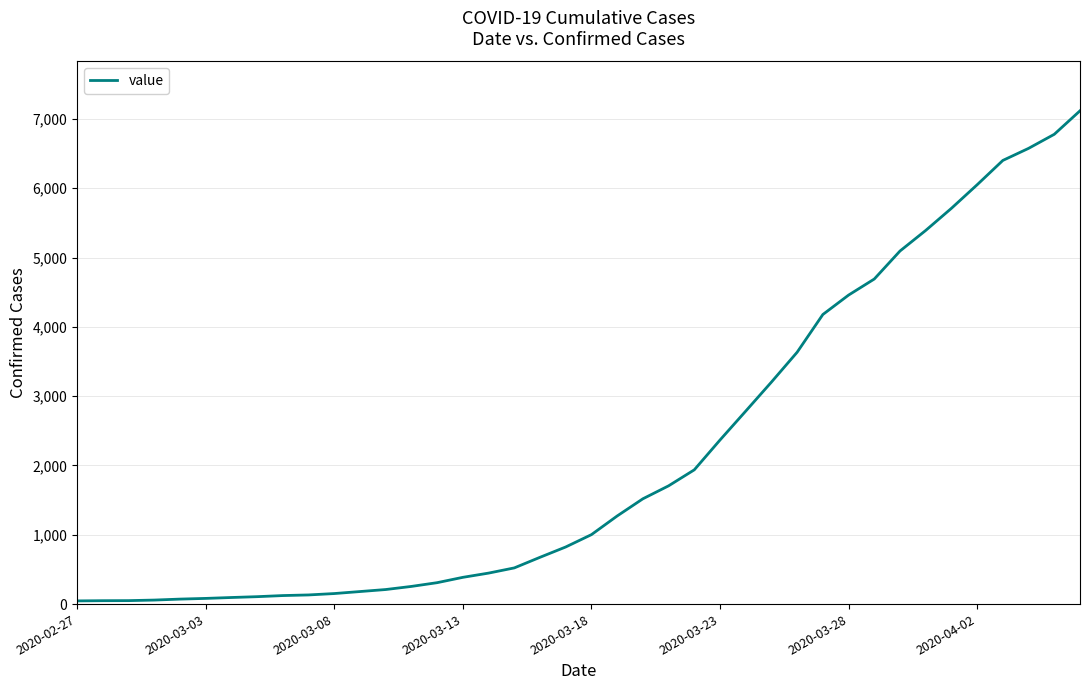

What is the greatest value displayed?

7117